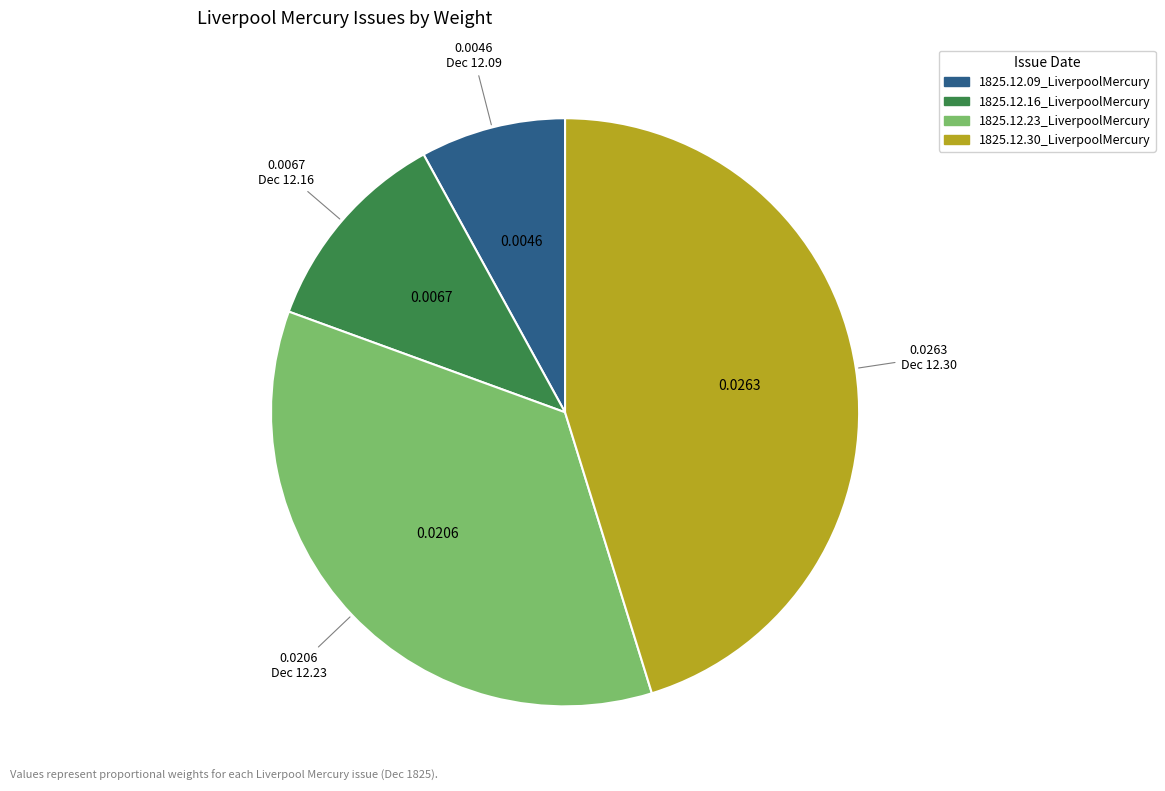

The 1825.12.23_LiverpoolMercury slice represents 29% of the pie. True or false?

False